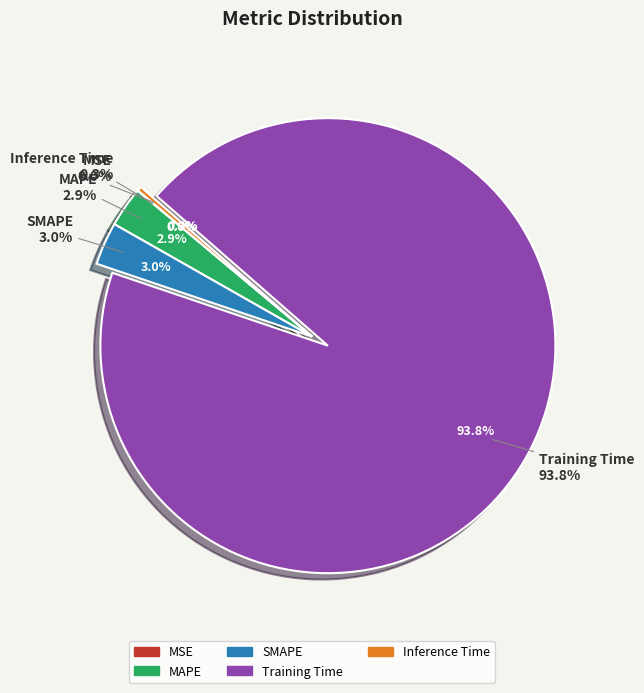

Rank the categories by value from lowest to highest.

MSE, Inference Time, MAPE, SMAPE, Training Time